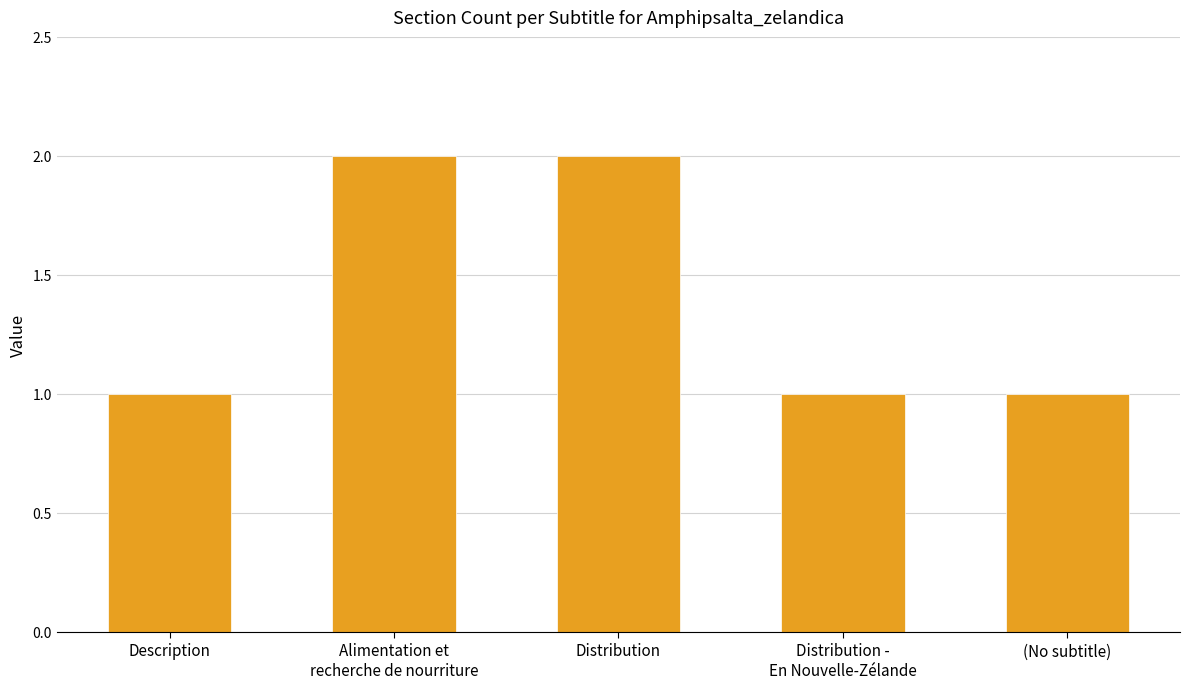

Is it true that the value at Distribution is 2?

True